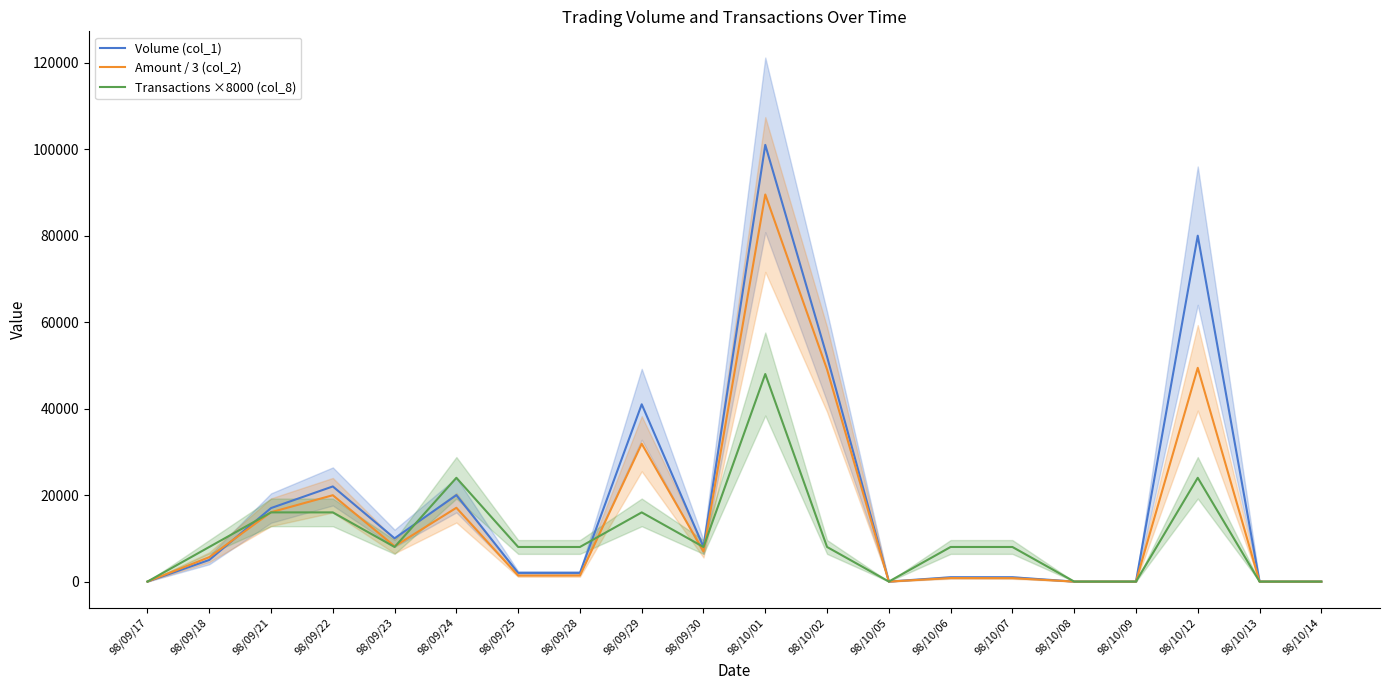

Where does the Volume (col_1) series first go above 5000?

98/09/21